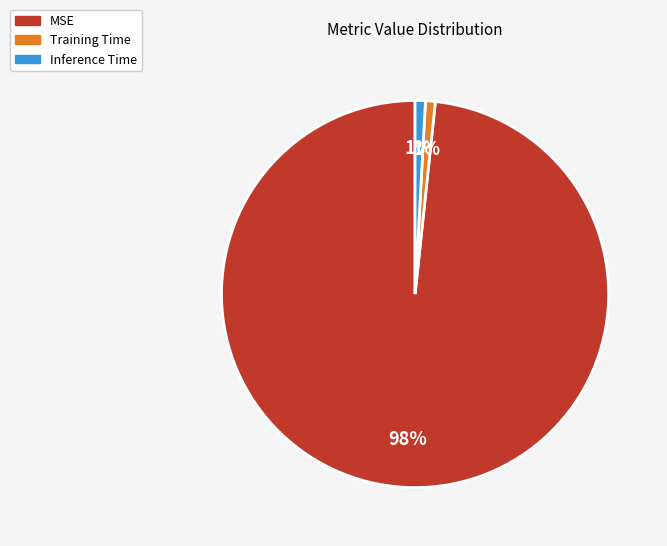

Which slice is the largest?

MSE